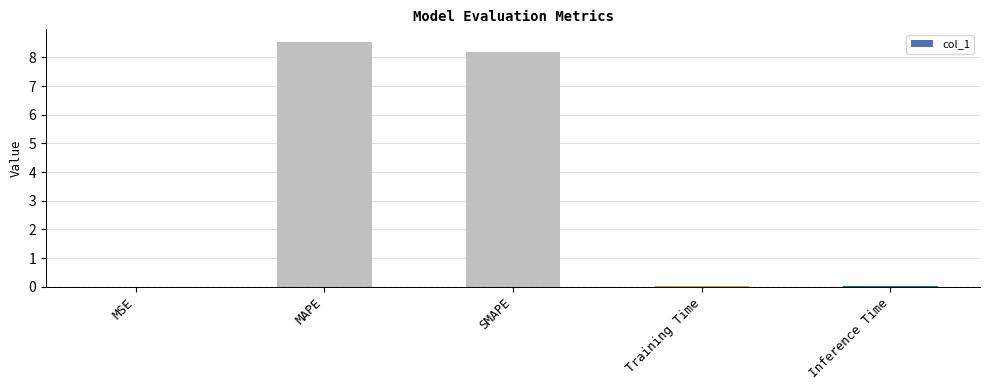

What is the greatest value displayed?

8.6